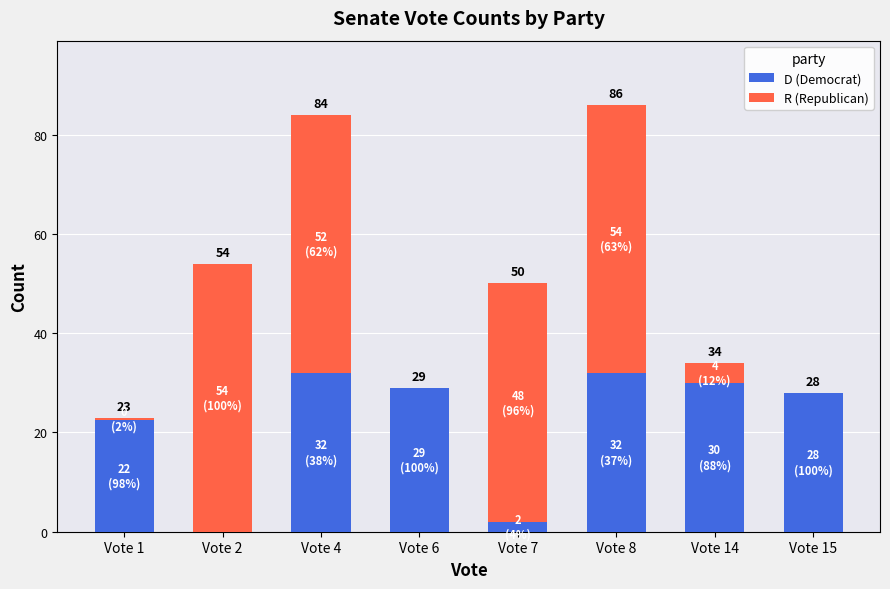

What are all the series names shown in the legend?

D (Democrat), R (Republican)